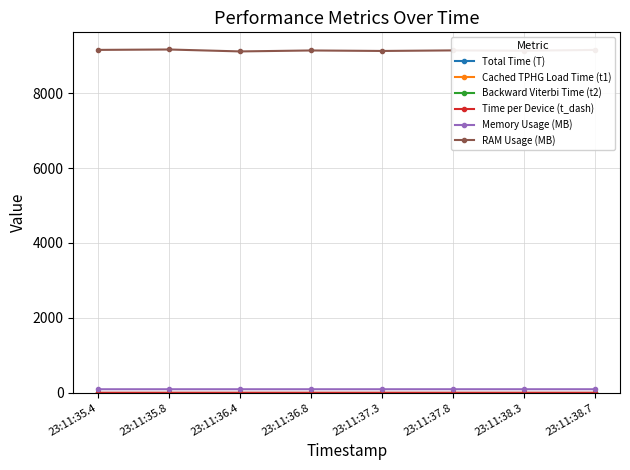

Which series has the widest spread of values?

RAM Usage (MB)